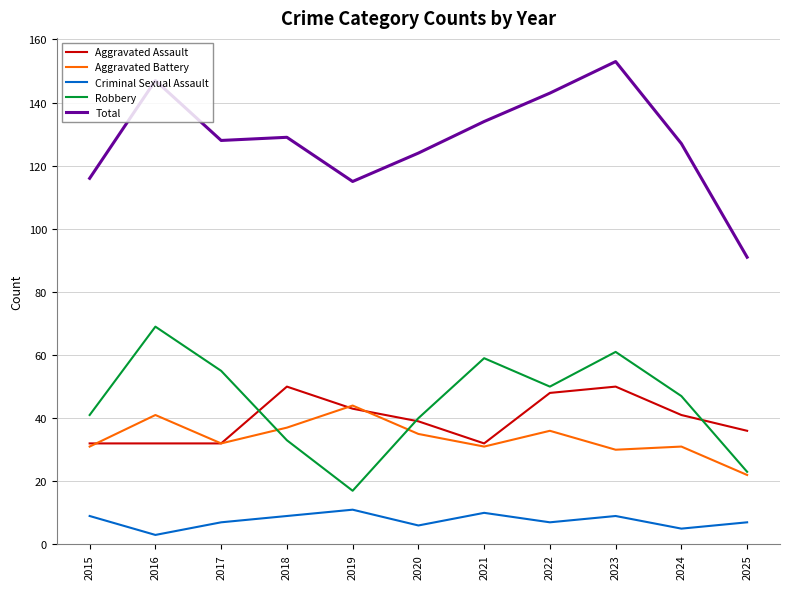

The value of Robbery at 2015 is 41. True or false?

True